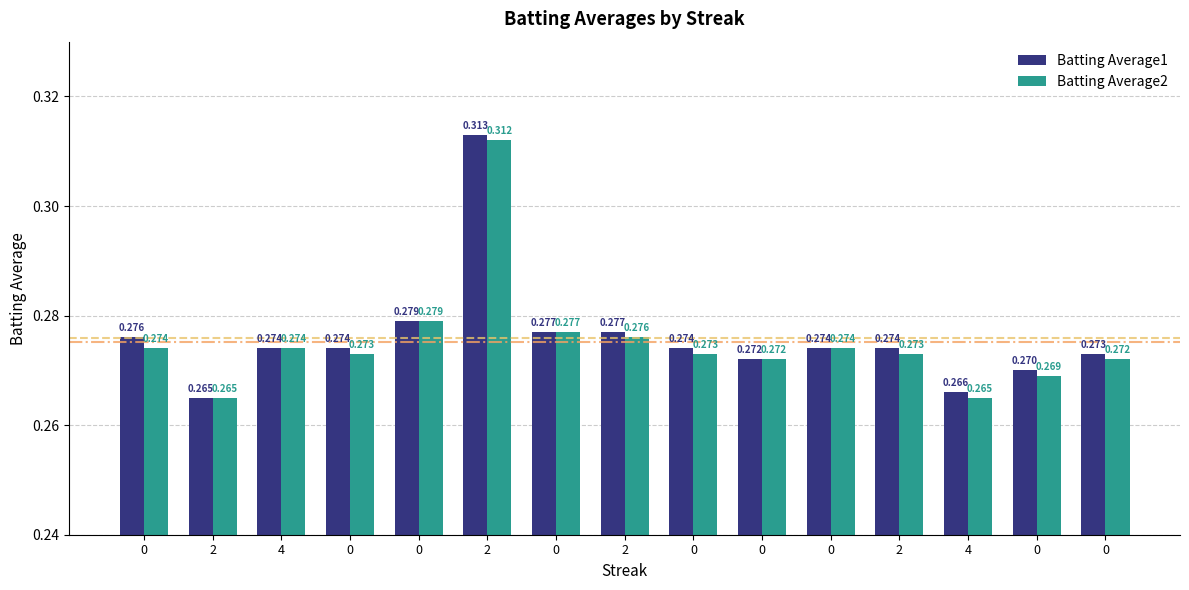

The Batting Average1 series shows 0.3 at 0. True or false?

True